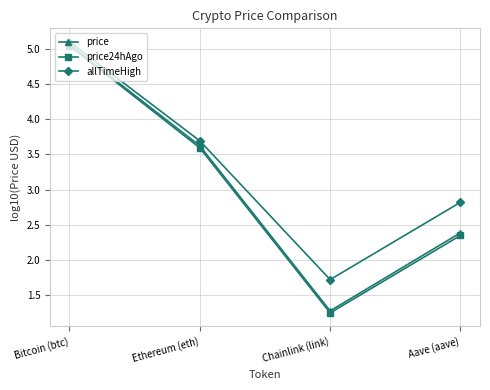

True or false: allTimeHigh and price intersect in this chart.

False